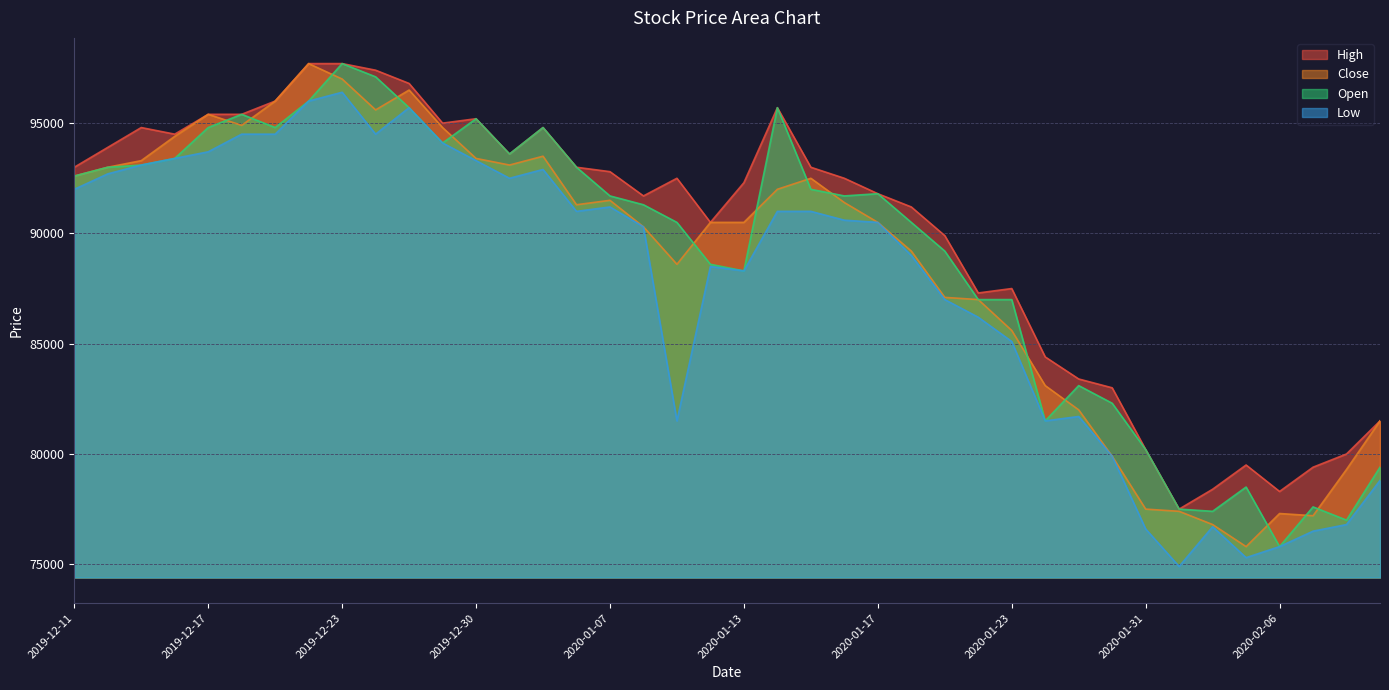

True or false: Low has more than 1 interior local peaks.

True